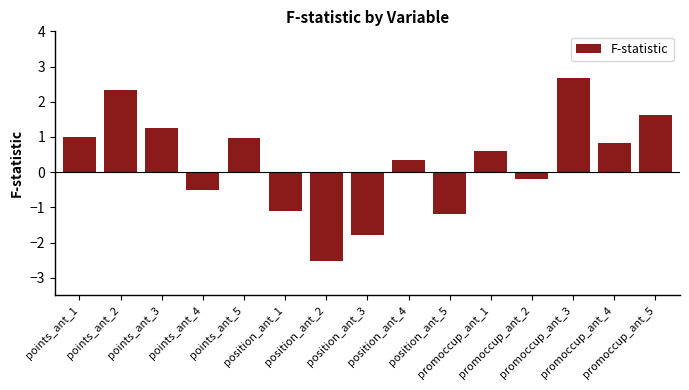

At which label does the data first exceed 0?

points_ant_1